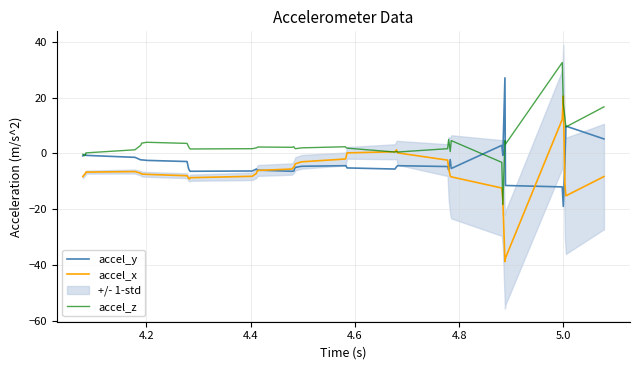

Reading left to right, what are all the values shown in this chart?

accel_y: -0.9	-0.4	-0.4	-0.7	-1.4	-2.3	-2.3	-2.5	-2.9	-5.5	-6.2	-6.4	-6.3	-5.6	-5.8	-6.0	-6.4	-6.3	-5.6	-5.0	-4.6	-4.4	-4.4	-5.2	-5.6	-4.8	-4.4	-4.7	-5.9	-2.2	-5.4	2.9	-0.7	27.1	-11.5	-12.0	-19.0	-3.7	9.8	5.2
accel_x: -8.3	-7.6	-7.2	-6.7	-6.5	-7.1	-7.4	-7.5	-8.0	-9.0	-9.1	-8.7	-8.2	-7.2	-6.6	-6.1	-5.6	-4.9	-4.4	-3.7	-3.0	-2.0	-1.5	0.2	0.6	1.3	0.2	-2.4	-5.3	-8.1	-8.4	-12.4	-16.7	-38.8	-37.5	12.2	20.6	-10.8	-15.2	-8.3
accel_z: -0.3	-0.8	-0.6	0.2	1.3	2.9	3.7	4.0	3.6	2.4	1.8	1.6	1.7	2.0	2.1	2.3	2.2	2.4	2.0	1.7	2.0	2.4	2.1	1.9	0.5	0.7	0.5	1.7	5.0	0.7	4.6	-3.2	-18.3	4.6	3.3	32.6	17.7	12.9	9.5	16.7